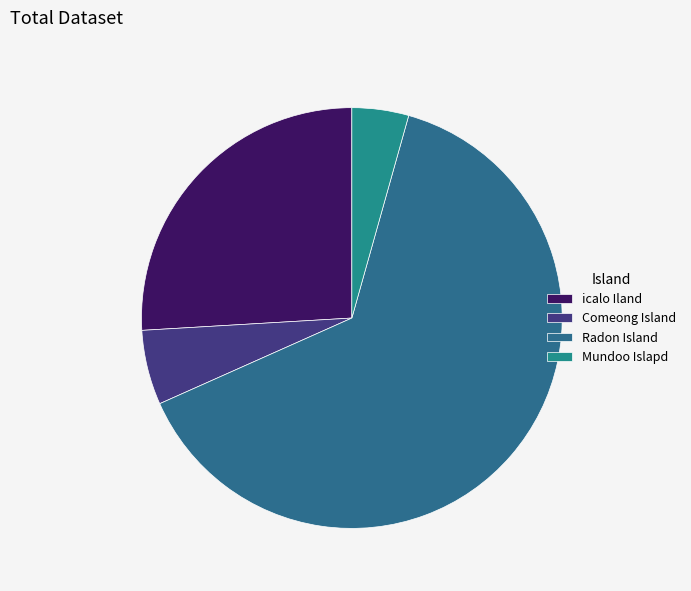

Rank the categories by value from lowest to highest.

Mundoo Islapd, Comeong Island, icalo Iland, Radon Island